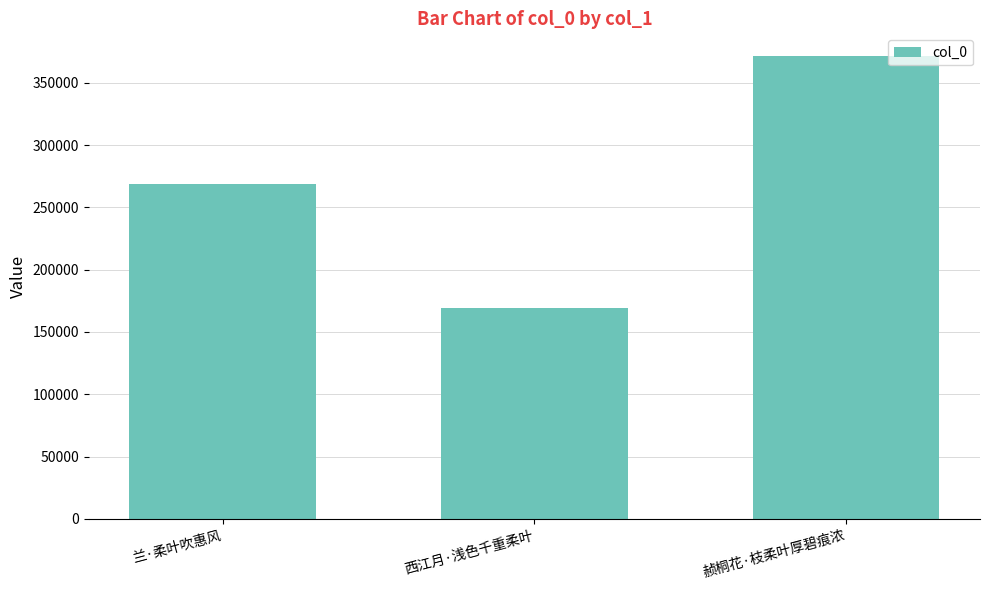

True or false: the data shows 241943 at 赪桐花·枝柔叶厚碧痕浓.

False